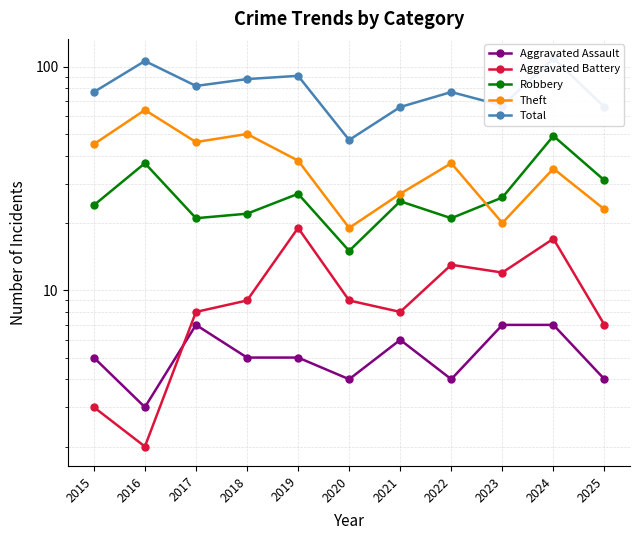

At which category does Aggravated Assault reach its first local peak?

2017